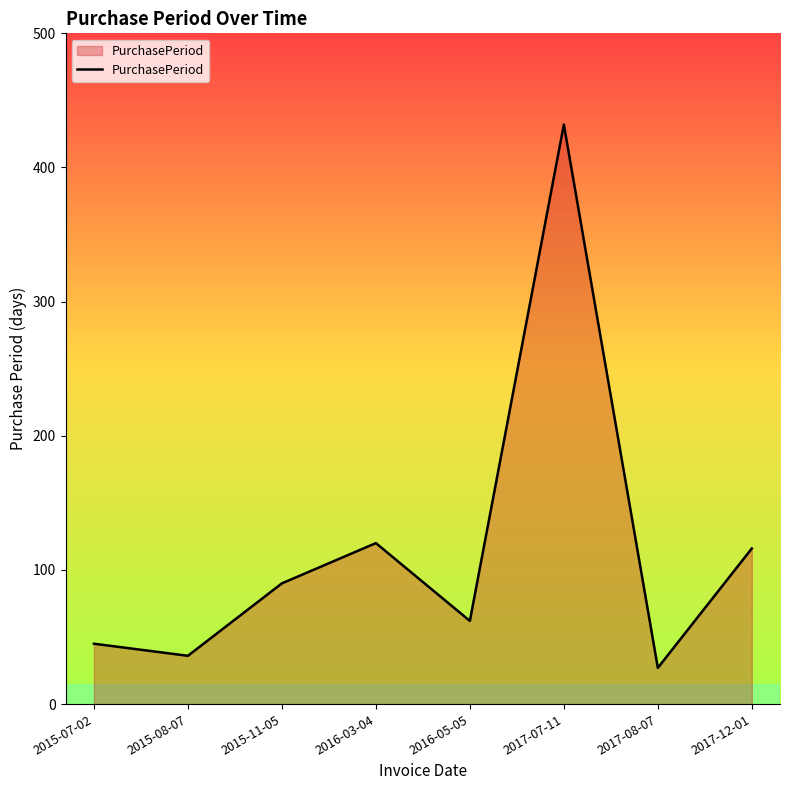

Where is the first local maximum?

2016-03-04